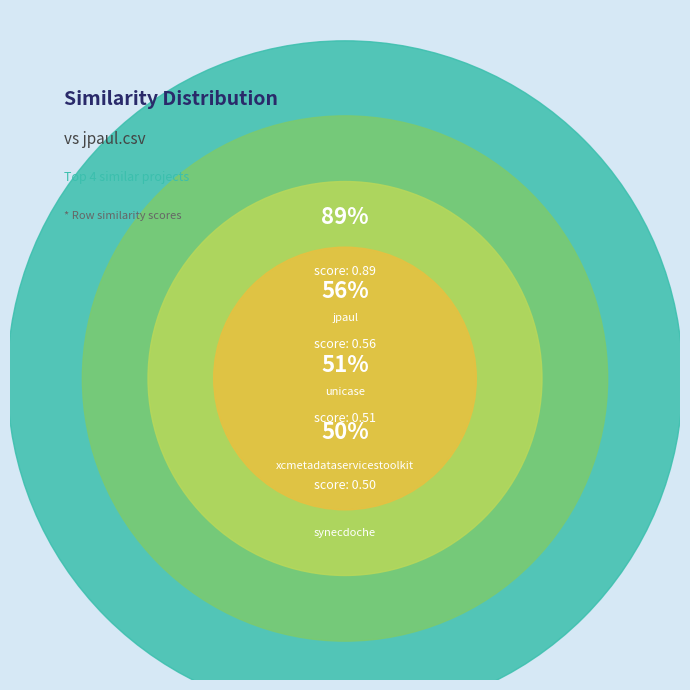

Which slice is the largest?

jpaul.csv